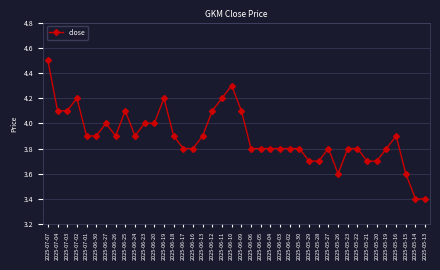

Reading left to right, transcribe all the data shown in this chart.

2025-07-07=4.5	2025-07-04=4.1	2025-07-03=4.1	2025-07-02=4.2	2025-07-01=3.9	2025-06-30=3.9	2025-06-27=4.0	2025-06-26=3.9	2025-06-25=4.1	2025-06-24=3.9	2025-06-23=4.0	2025-06-20=4.0	2025-06-19=4.2	2025-06-18=3.9	2025-06-17=3.8	2025-06-16=3.8	2025-06-13=3.9	2025-06-12=4.1	2025-06-11=4.2	2025-06-10=4.3	2025-06-09=4.1	2025-06-06=3.8	2025-06-05=3.8	2025-06-04=3.8	2025-06-03=3.8	2025-06-02=3.8	2025-05-30=3.8	2025-05-29=3.7	2025-05-28=3.7	2025-05-27=3.8	2025-05-26=3.6	2025-05-23=3.8	2025-05-22=3.8	2025-05-21=3.7	2025-05-20=3.7	2025-05-19=3.8	2025-05-16=3.9	2025-05-15=3.6	2025-05-14=3.4	2025-05-13=3.4